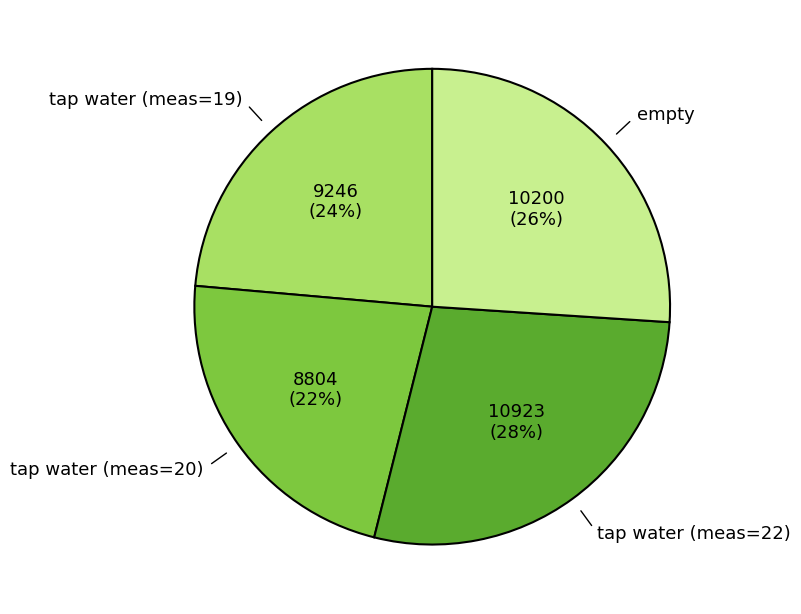

What is the largest slice in the pie chart?

tap water (meas=22)